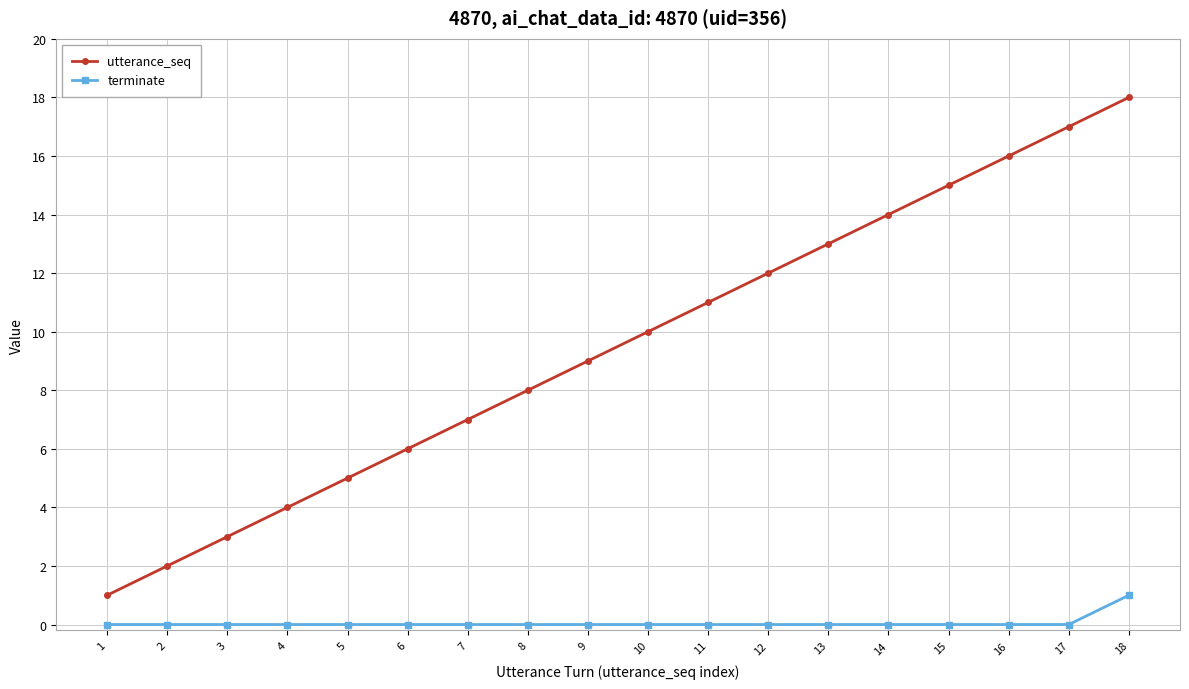

At which category is the sum across all series the highest?

18